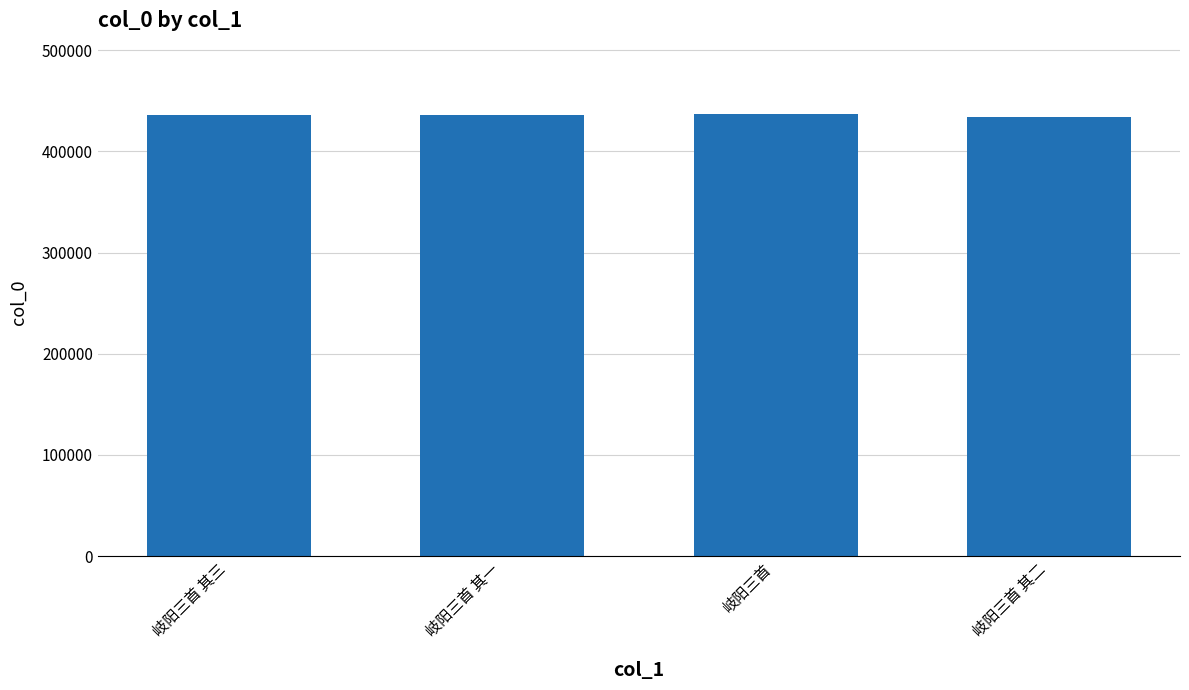

What is the difference between the values at 岐阳三首 其一 and 岐阳三首 其三?

1